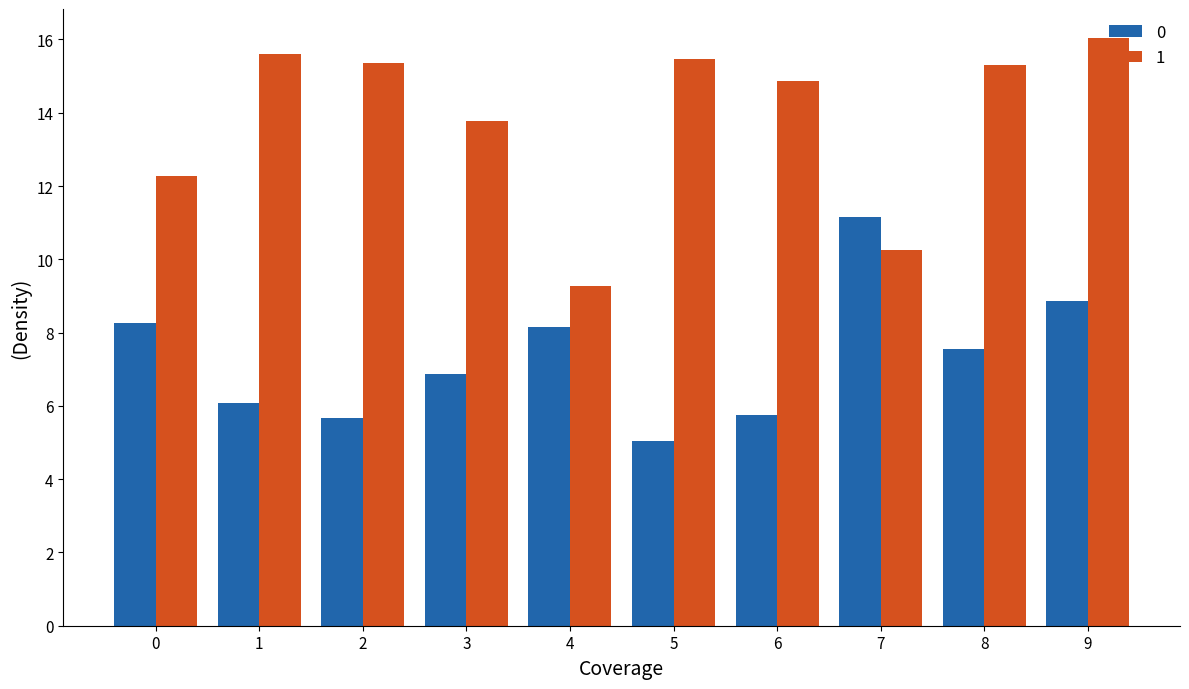

True or false: 0 has a value of 8.9 at 9.

True